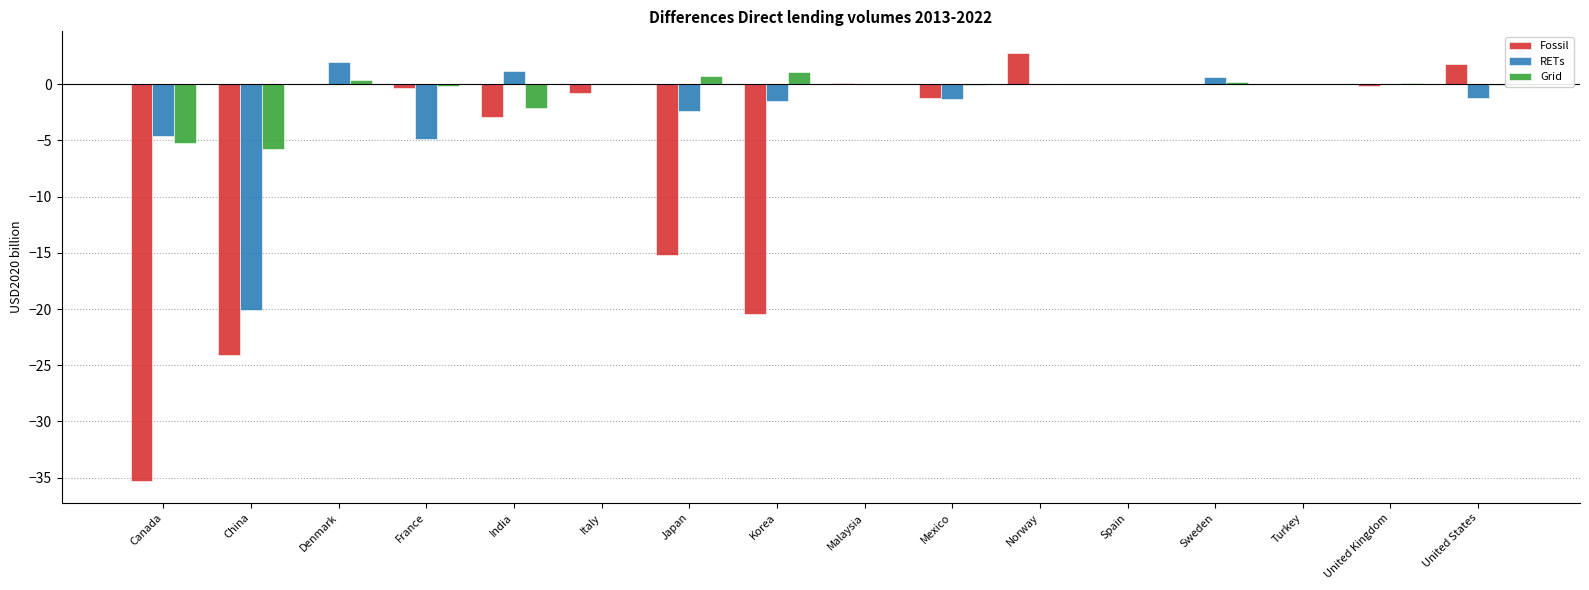

What is the maximum value shown in the chart?

2.8